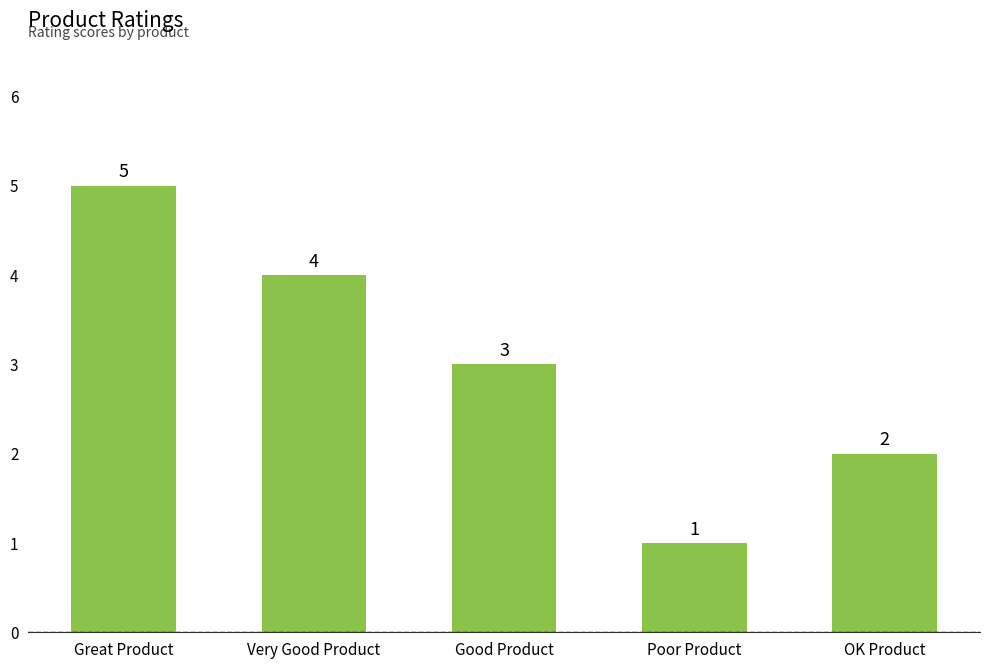

What is the smallest value displayed?

1